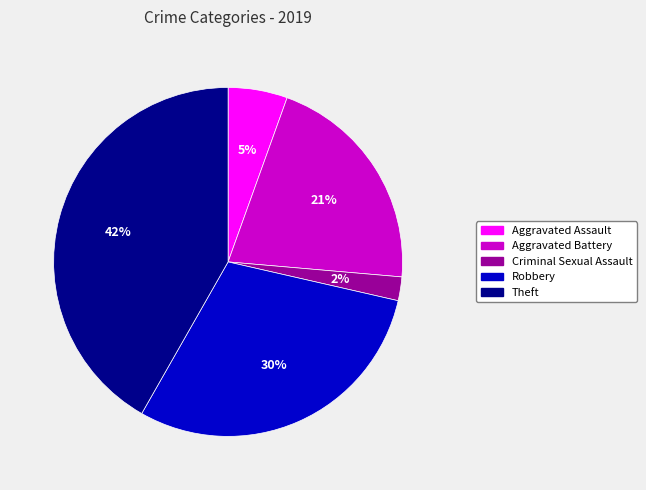

The Aggravated Battery slice represents 21% of the pie. True or false?

True